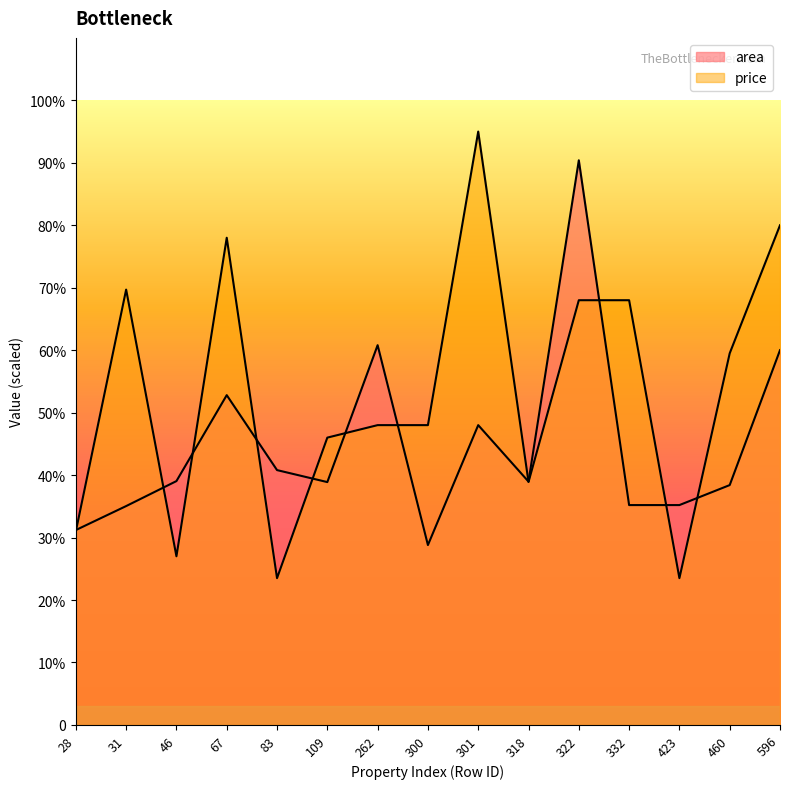

At which label does price first exceed 4800?

31